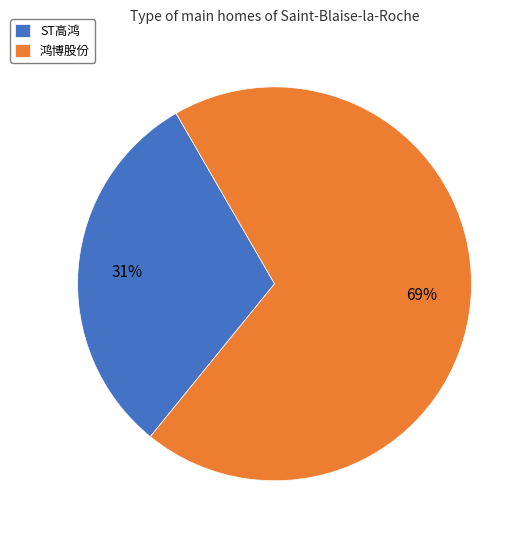

How many slices are in this pie chart?

2